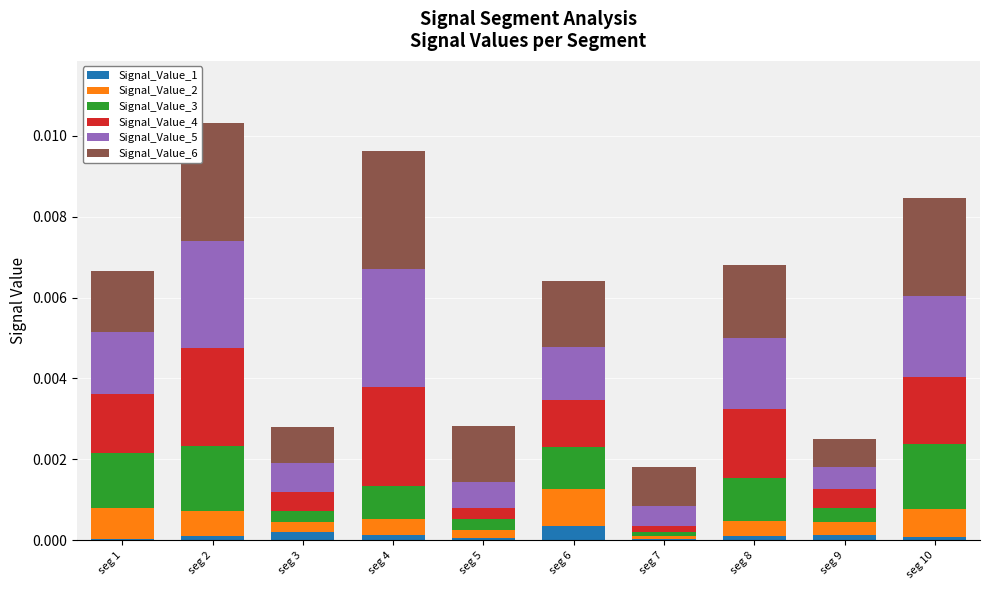

Is it true that Signal_Value_1 equals 0.0 at seg 9?

True